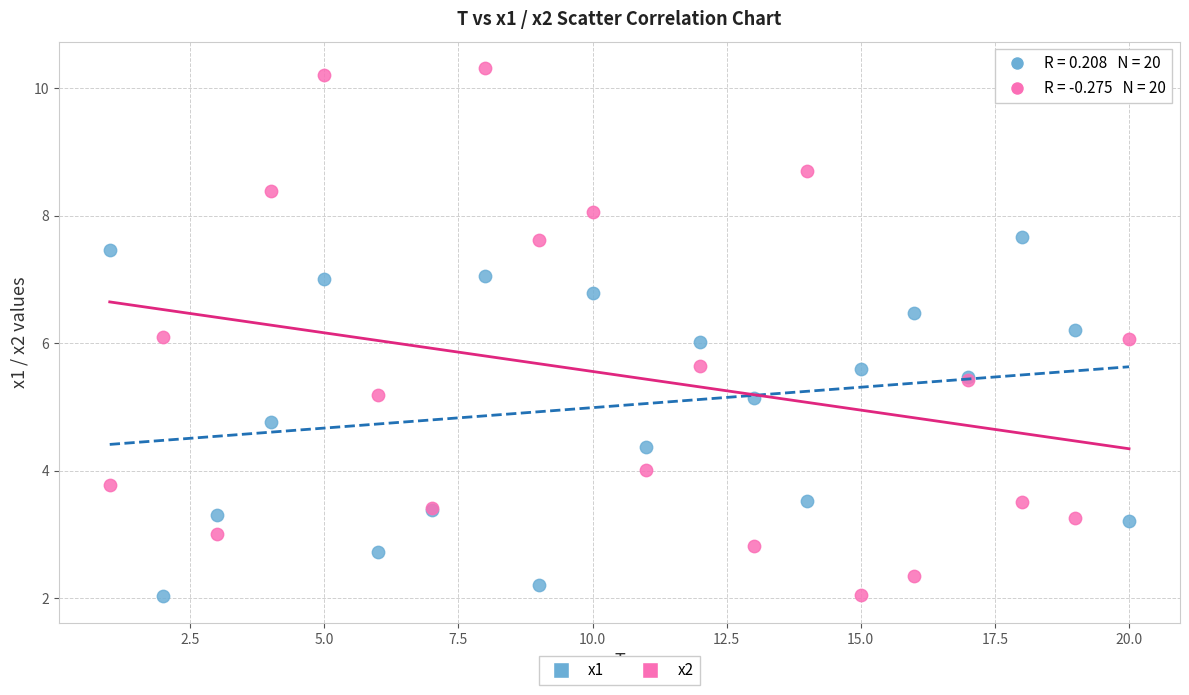

Which series reaches the maximum Y coordinate?

x2